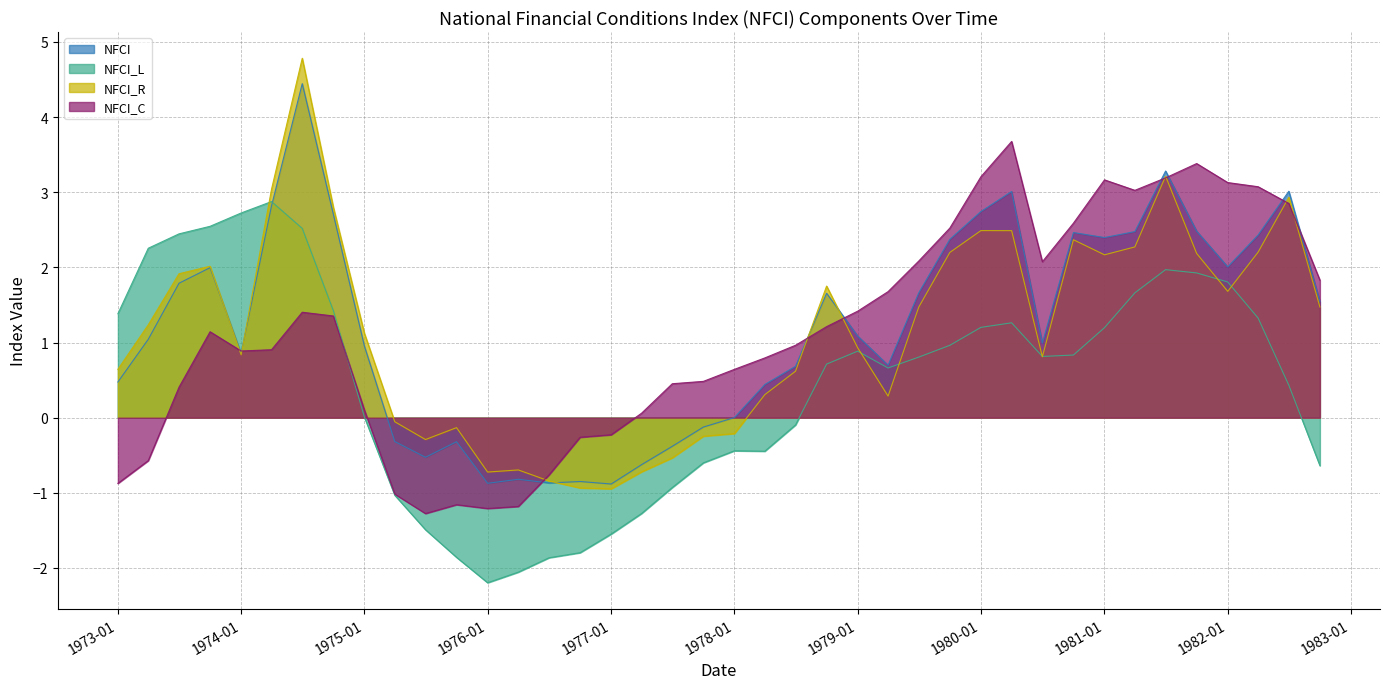

Which label corresponds to the smallest value in the chart?

1976-01